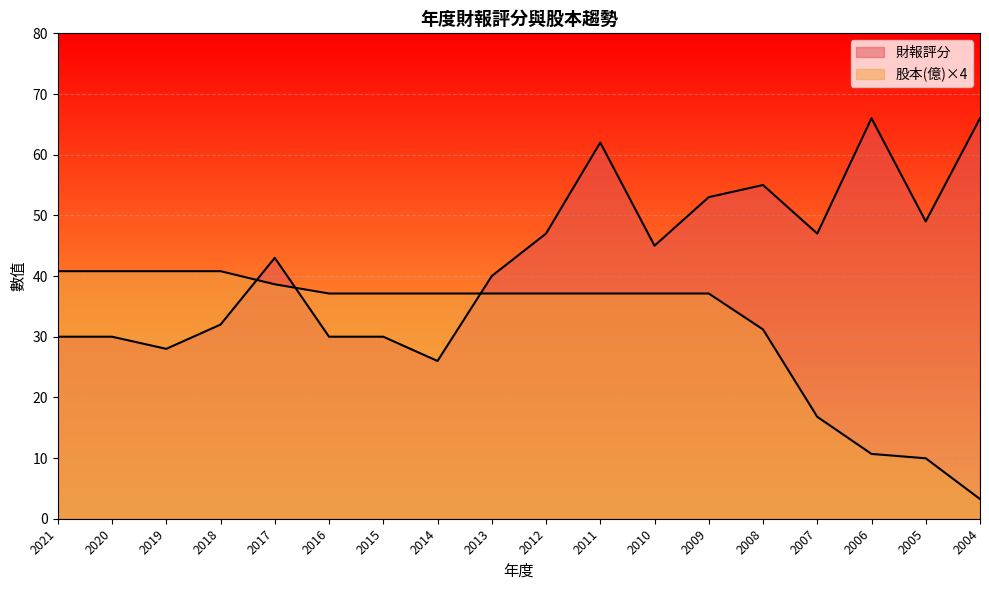

At how many categories does at least one series exceed 60?

3